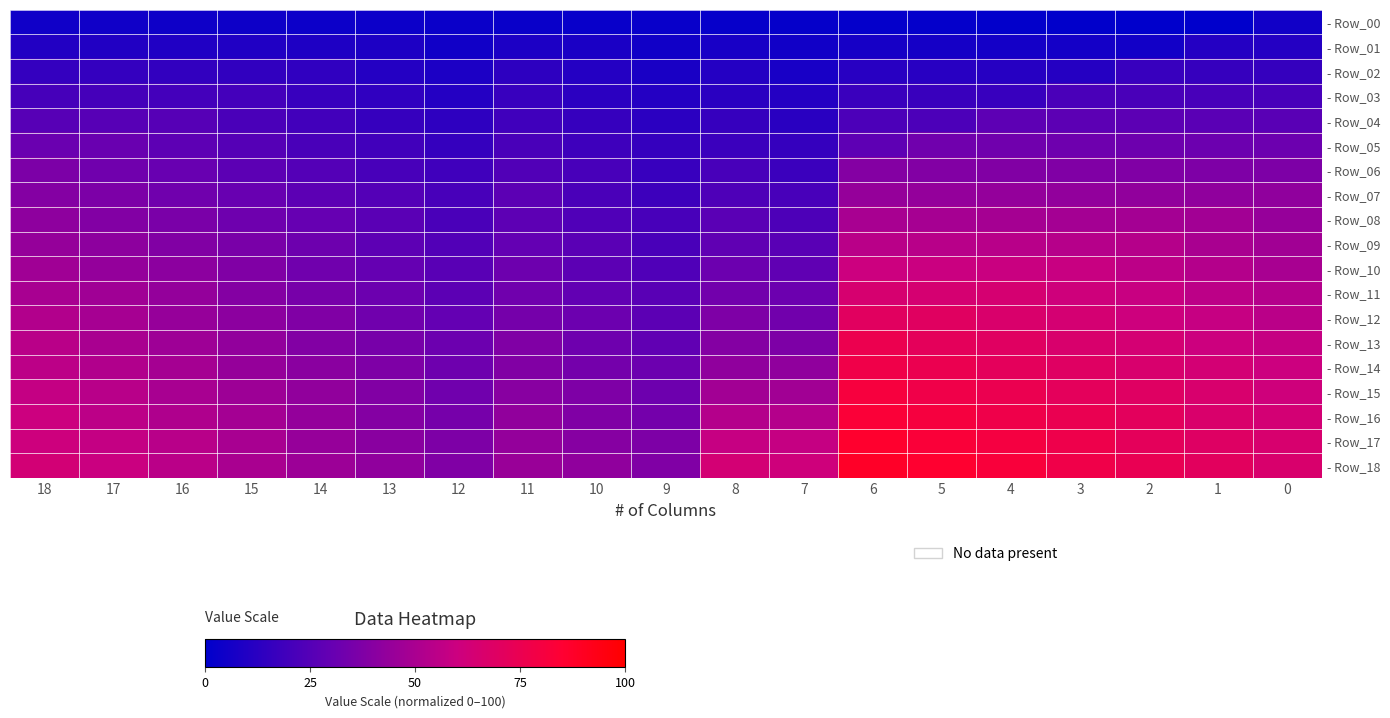

At which category does the chart reach its minimum across all series?

1